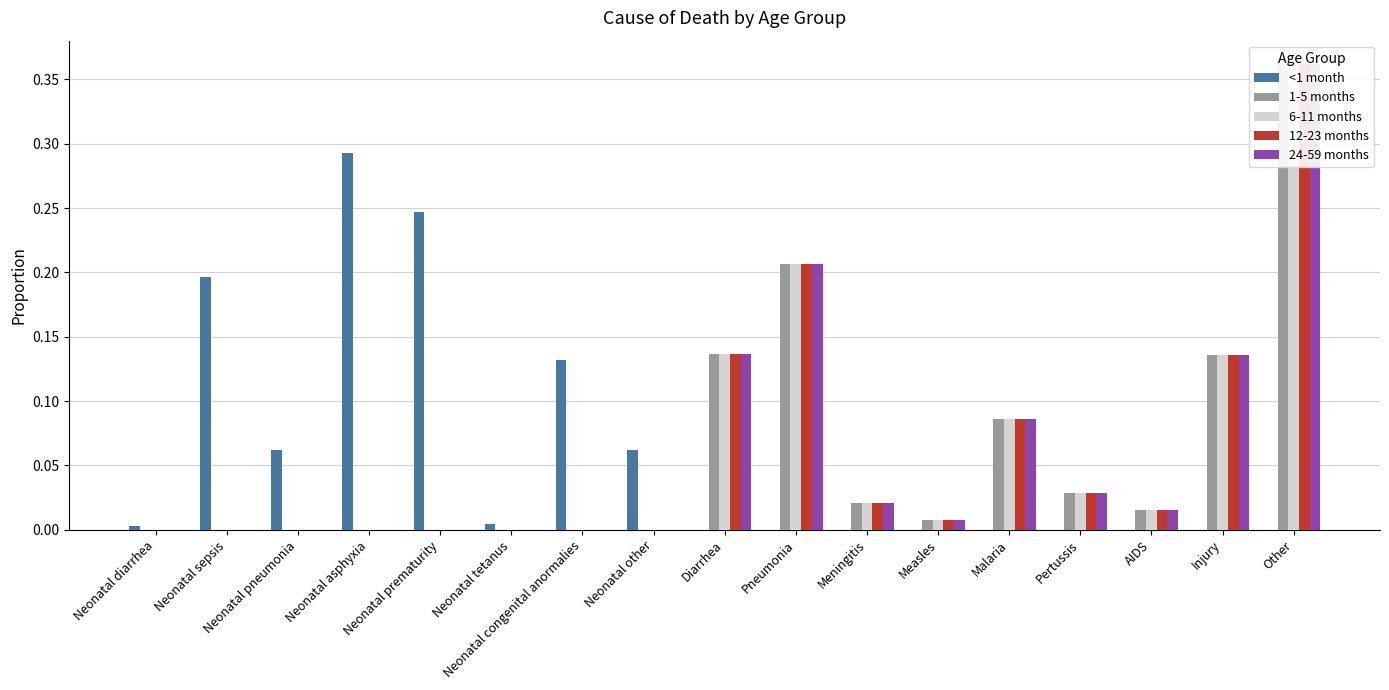

Are the bars grouped side by side (vs. stacked)?

Yes